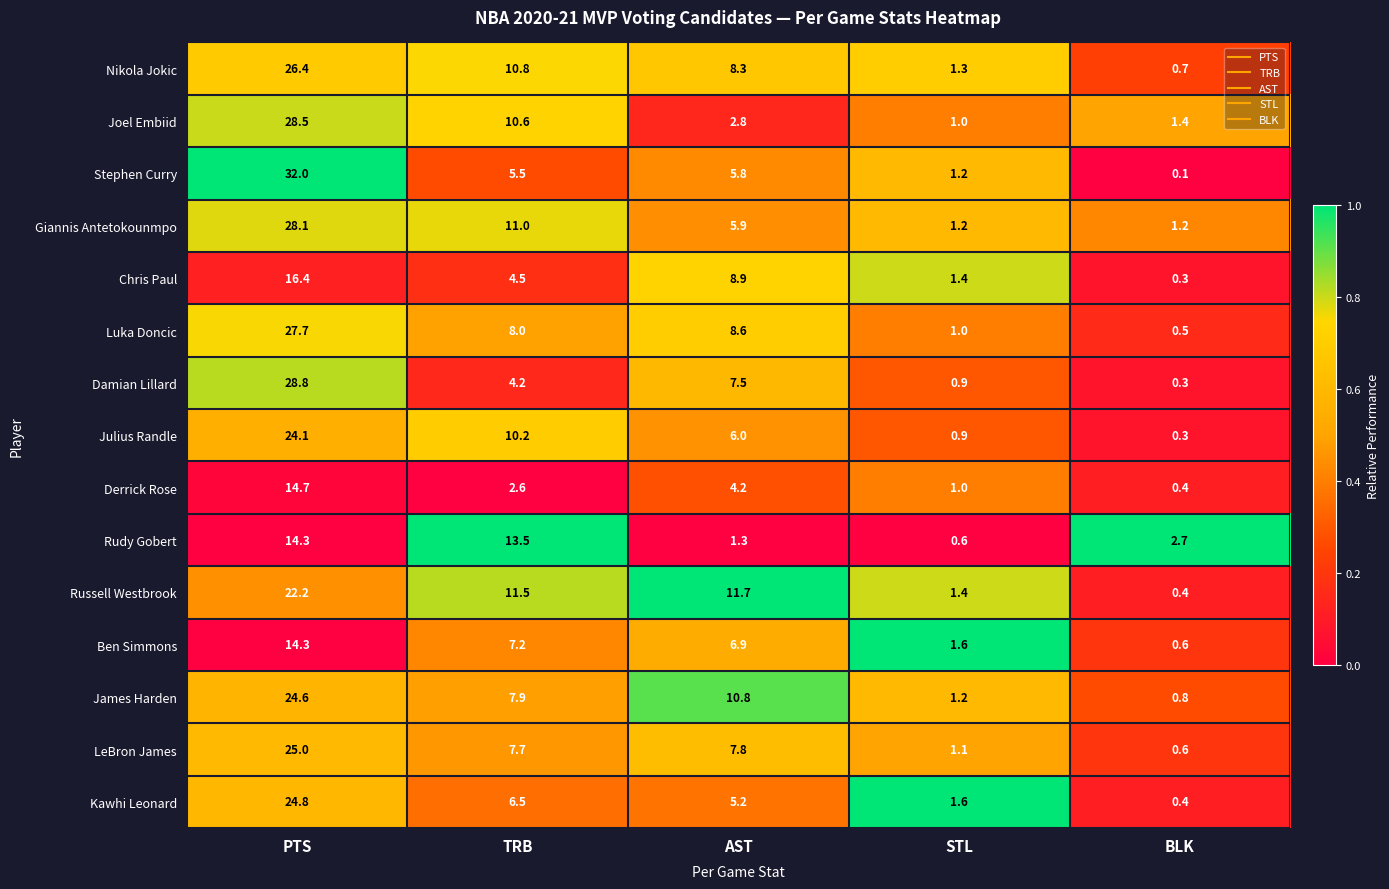

The value of Damian Lillard at STL is 0.4. True or false?

False